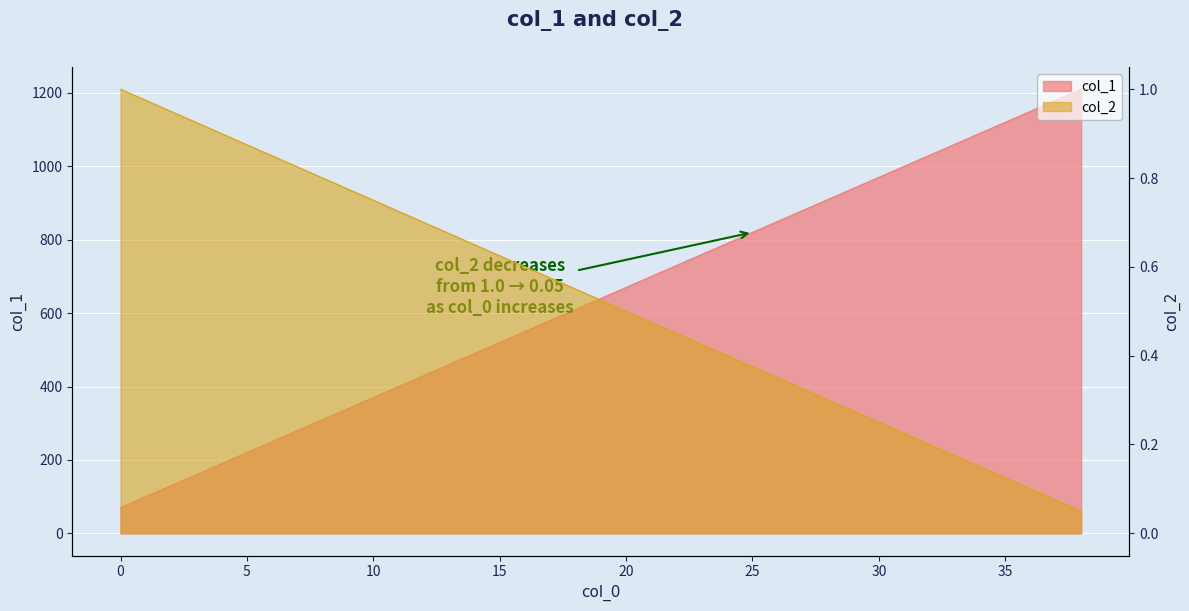

What is the total value across all series at 1?

101.0